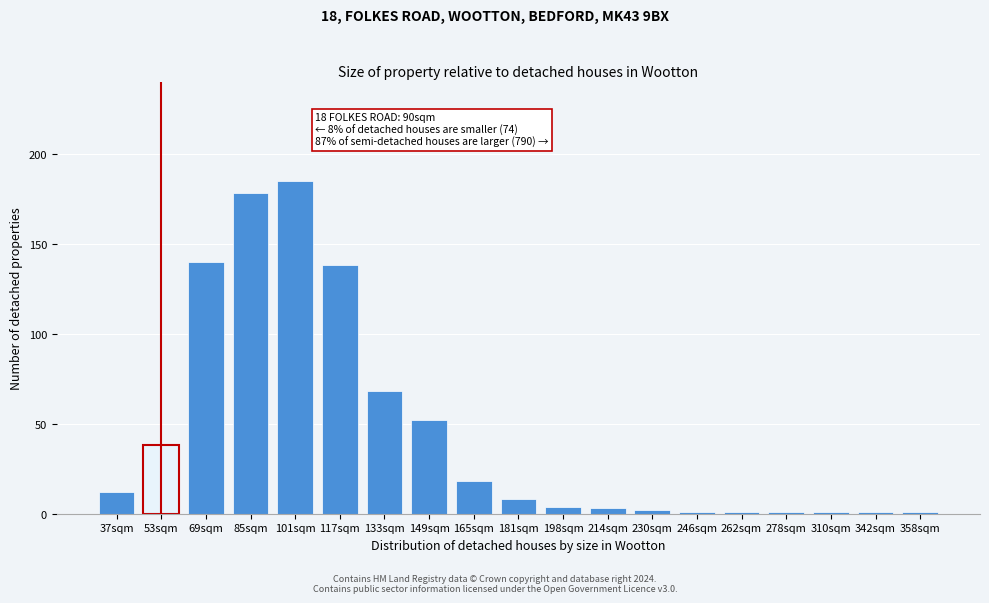

Reading right to left, list all the values displayed in this chart.

358sqm=1	342sqm=1	310sqm=1	278sqm=1	262sqm=1	246sqm=1	230sqm=2	214sqm=3	198sqm=4	181sqm=8	165sqm=18	149sqm=52	133sqm=68	117sqm=138	101sqm=185	85sqm=178	69sqm=140	53sqm=38	37sqm=12